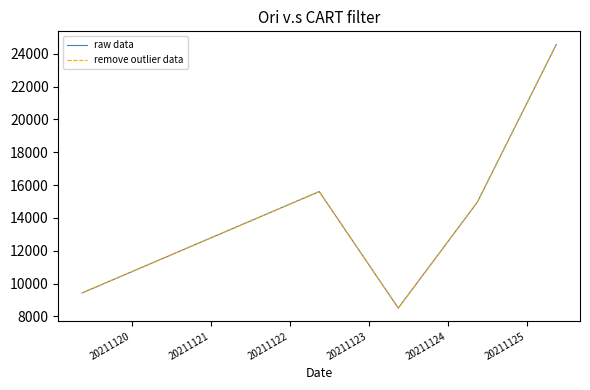

Is this an area chart (filled region under the line)?

No